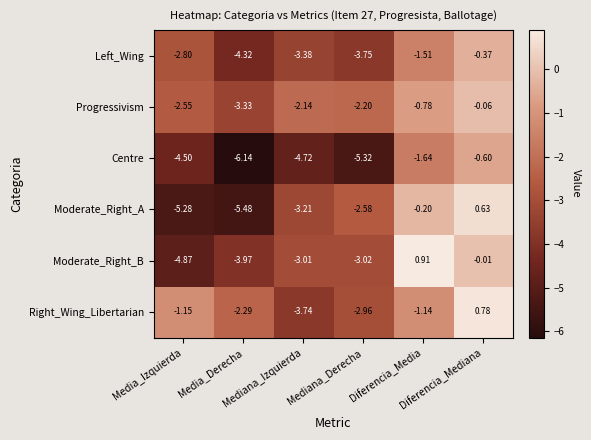

Which series has the largest total across all categories?

Right_Wing_Libertarian